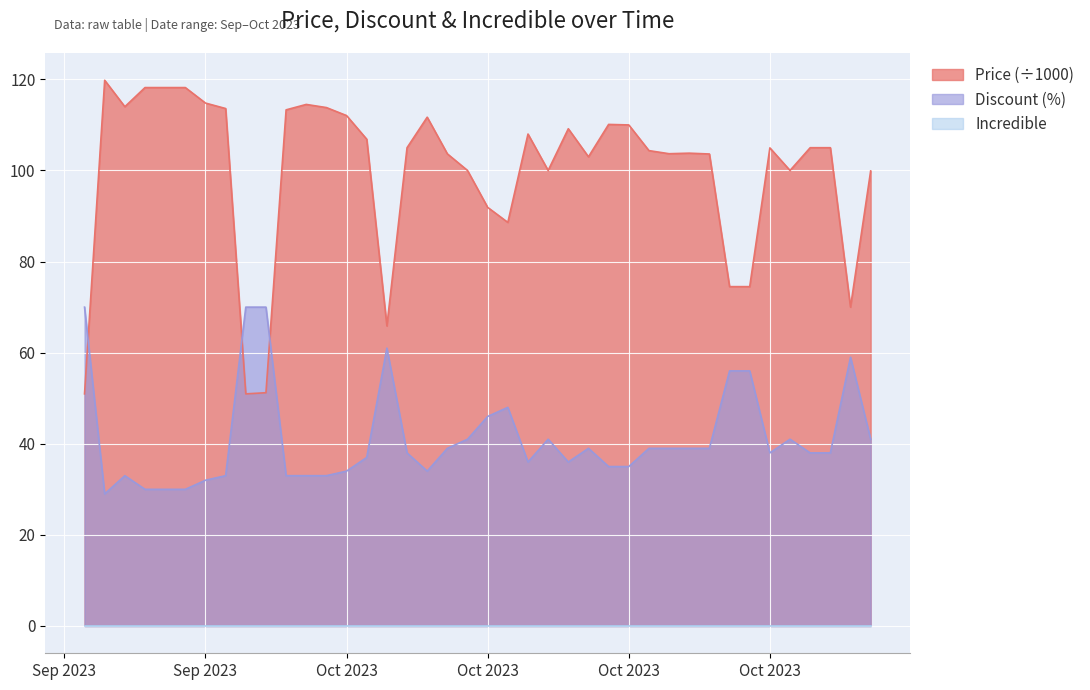

The value of Price at 2023-09-29 is 160.4. True or false?

False